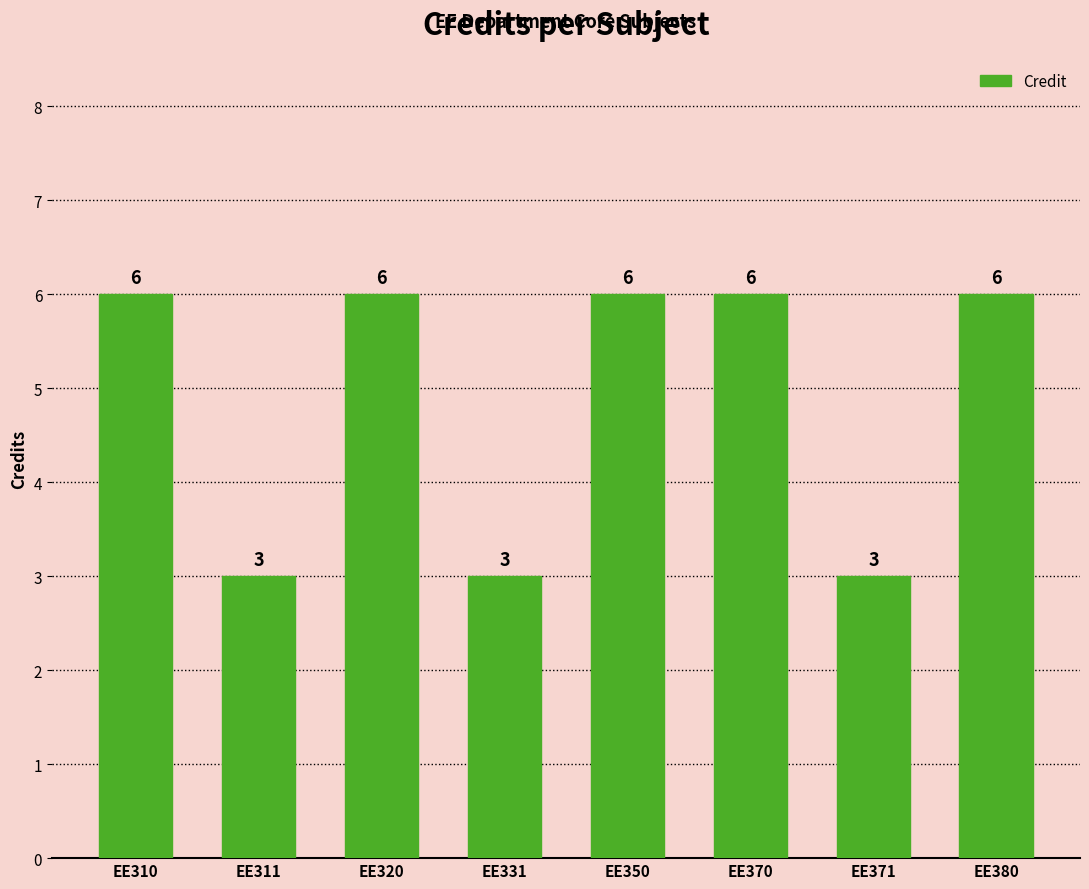

What is the ratio of the value at EE371 to the value at EE370?

0.5